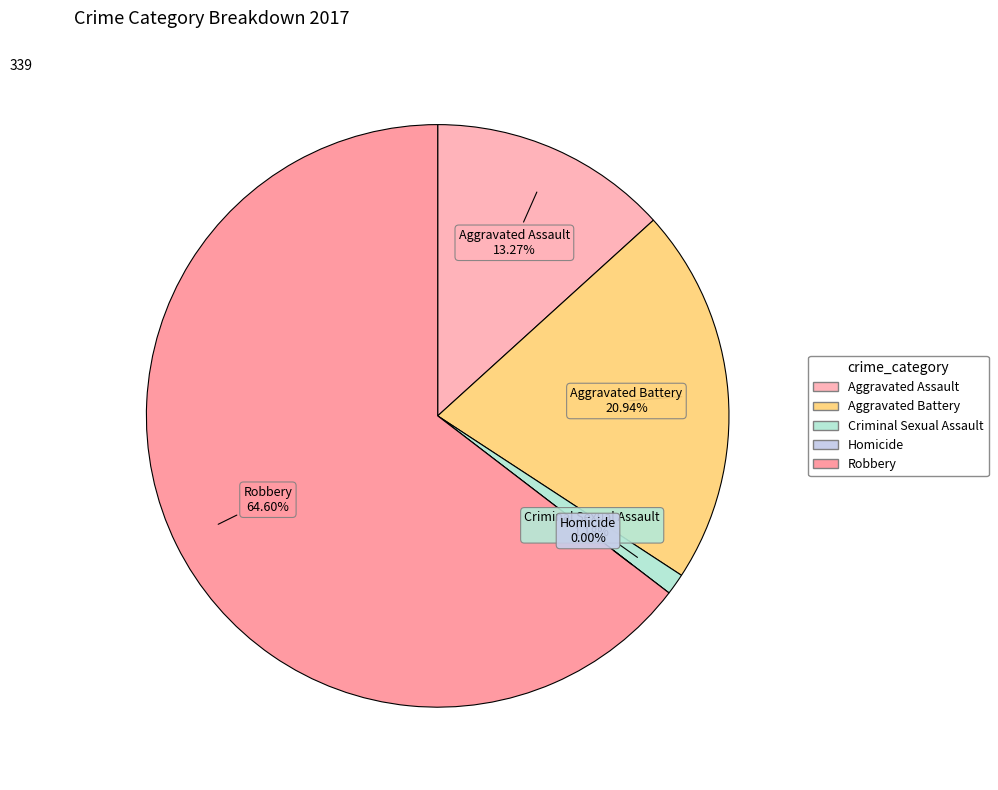

To the nearest percent, what is the difference between the Criminal Sexual Assault and Aggravated Assault slice percentages?

12%